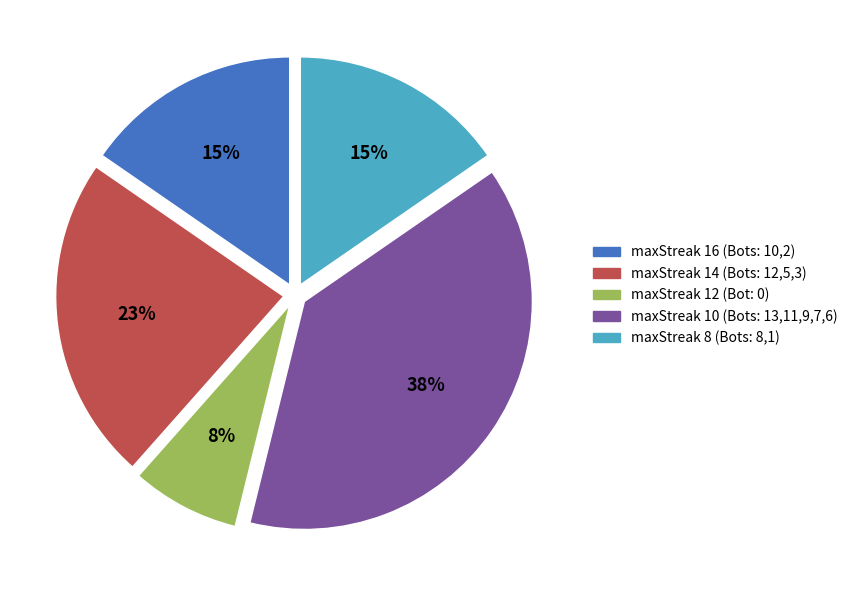

To the nearest percent, what is the average slice percentage?

20%